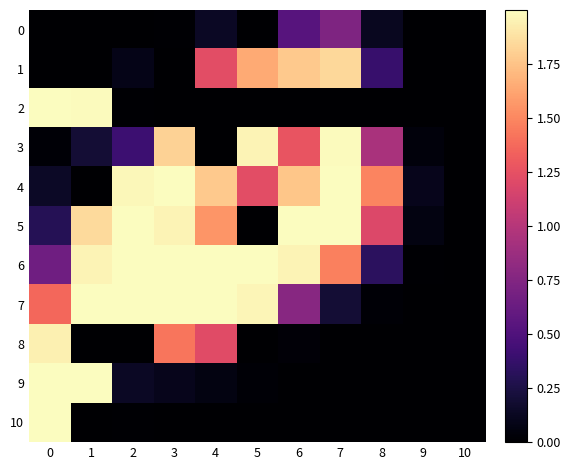

Between 2 and 5, which series saw the biggest shift?

5